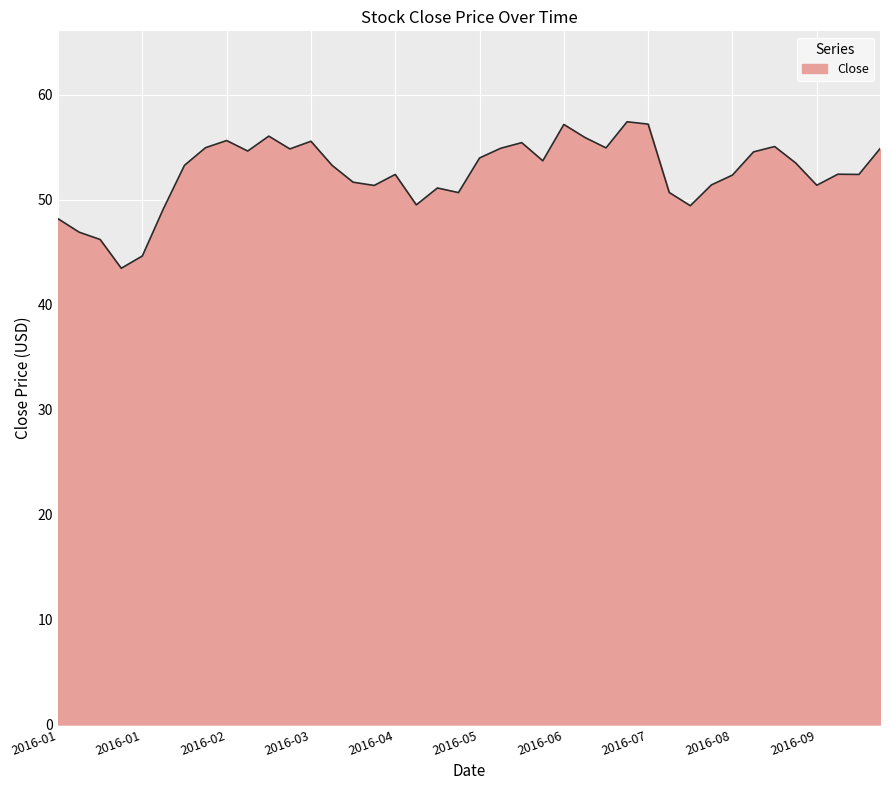

What is the maximum value shown in the chart?

57.4